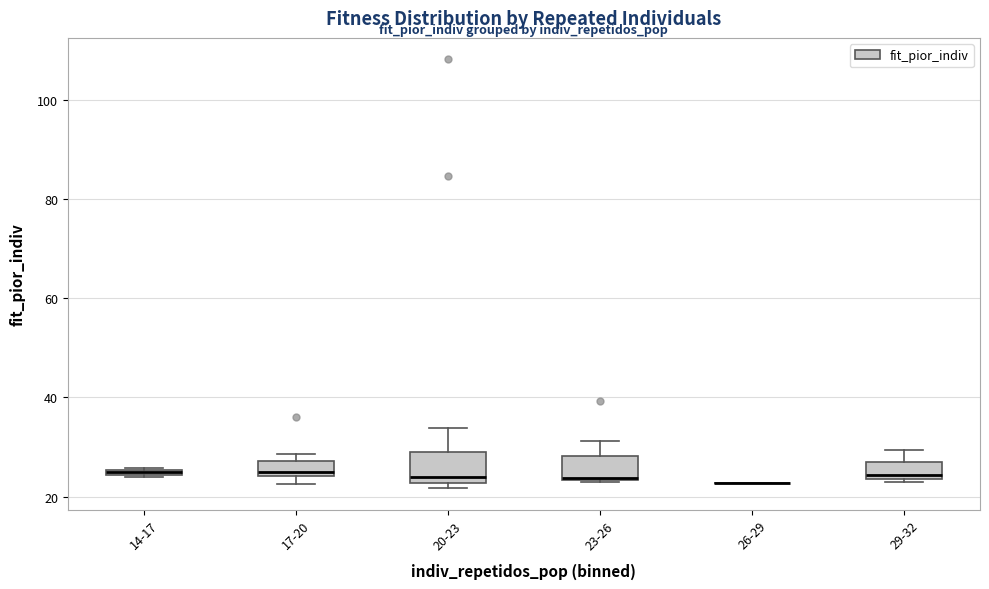

Where is the upper edge of the box for 23-26 on the y-axis? The values are not printed on the chart, so give them approximately, as read against the axis.

28